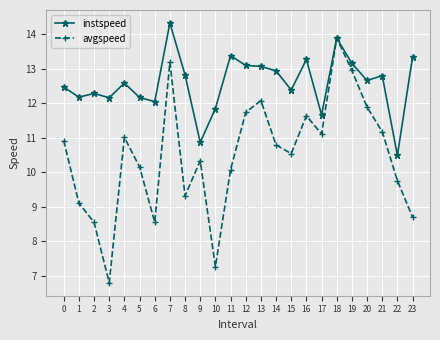

Which label corresponds to the largest value in the chart?

7